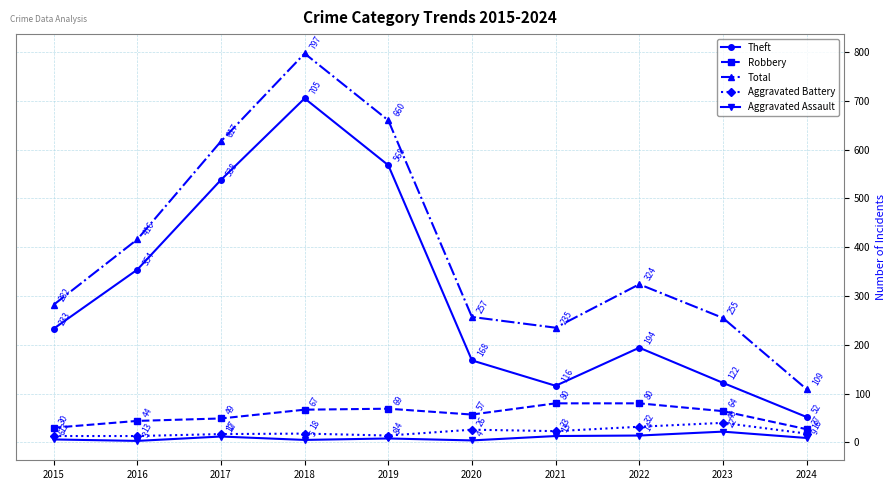

What is the difference between the second highest and second lowest values in the Theft series?

452